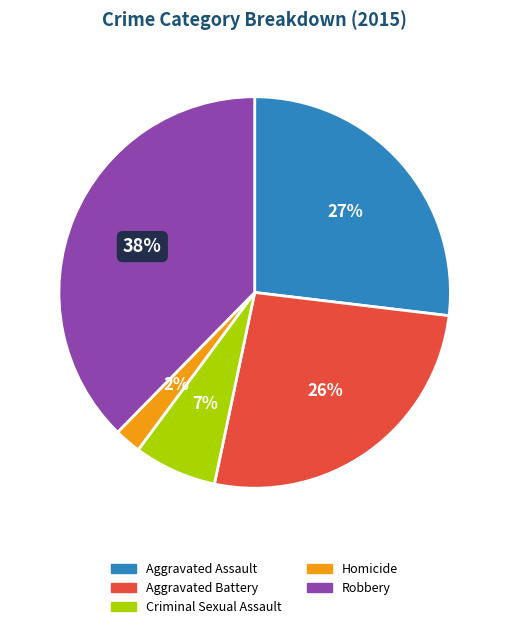

To the nearest percent, what portion does Aggravated Battery represent?

26%